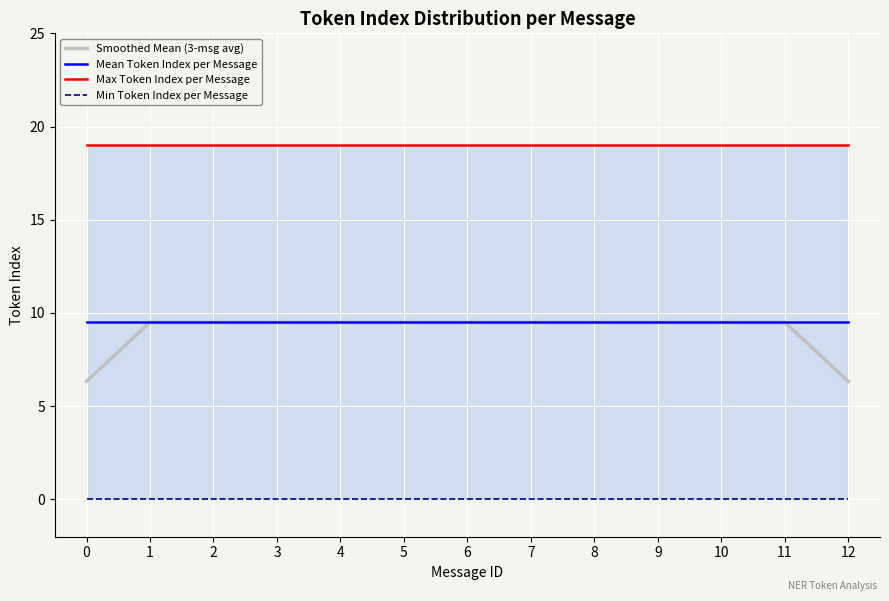

How many categories are shown in the chart?

13